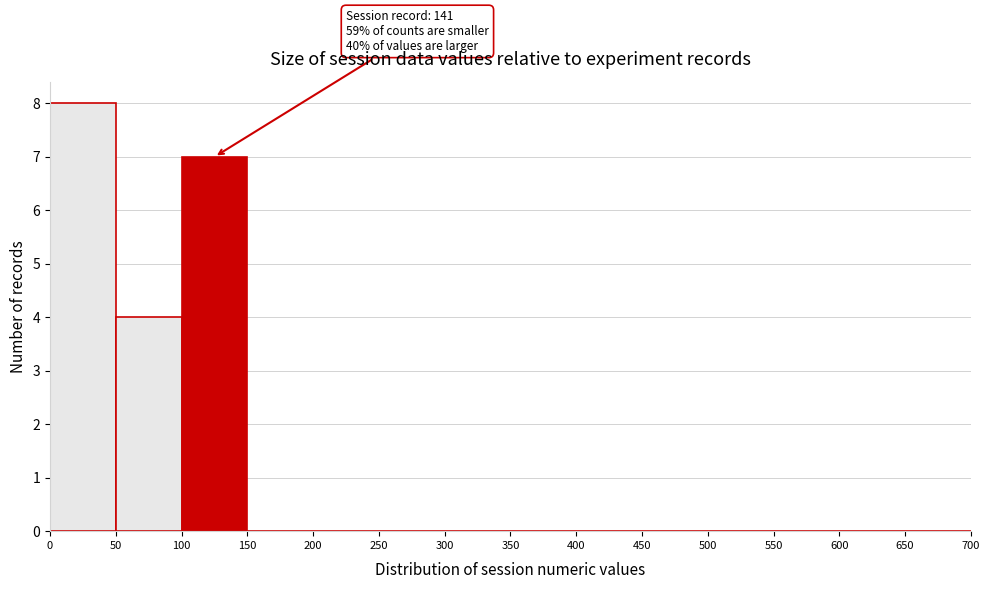

Which range on the x-axis has the tallest bar?

0 to 50